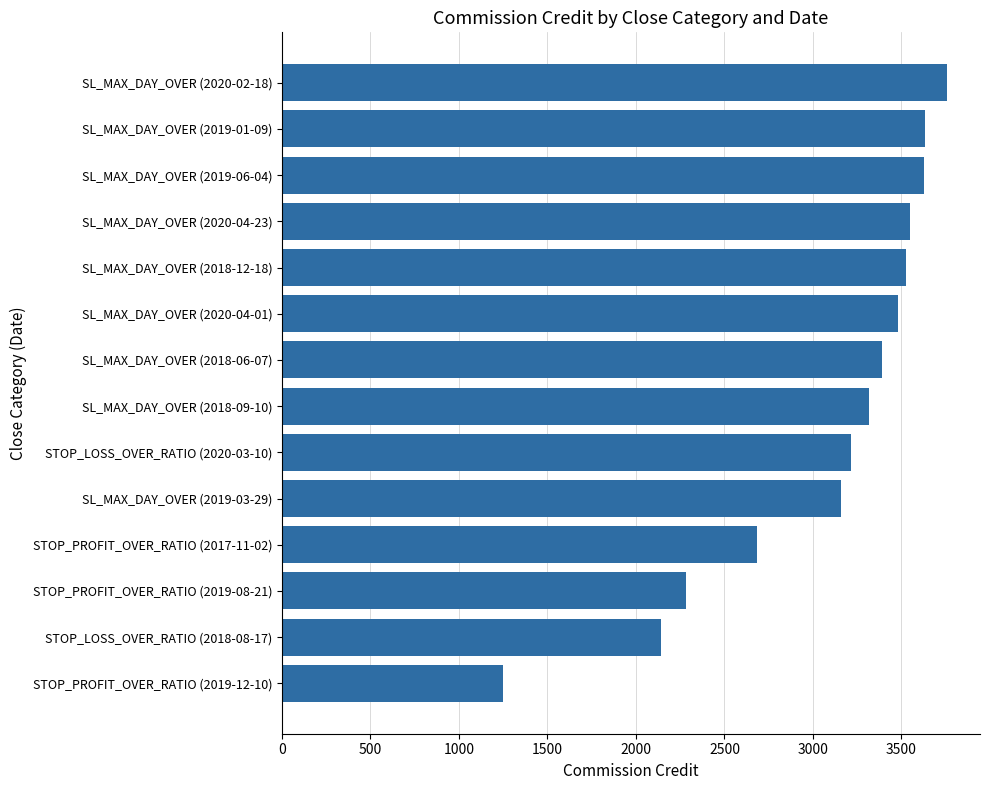

Which label corresponds to the largest value in the chart?

SL_MAX_DAY_OVER (2020-02-18)